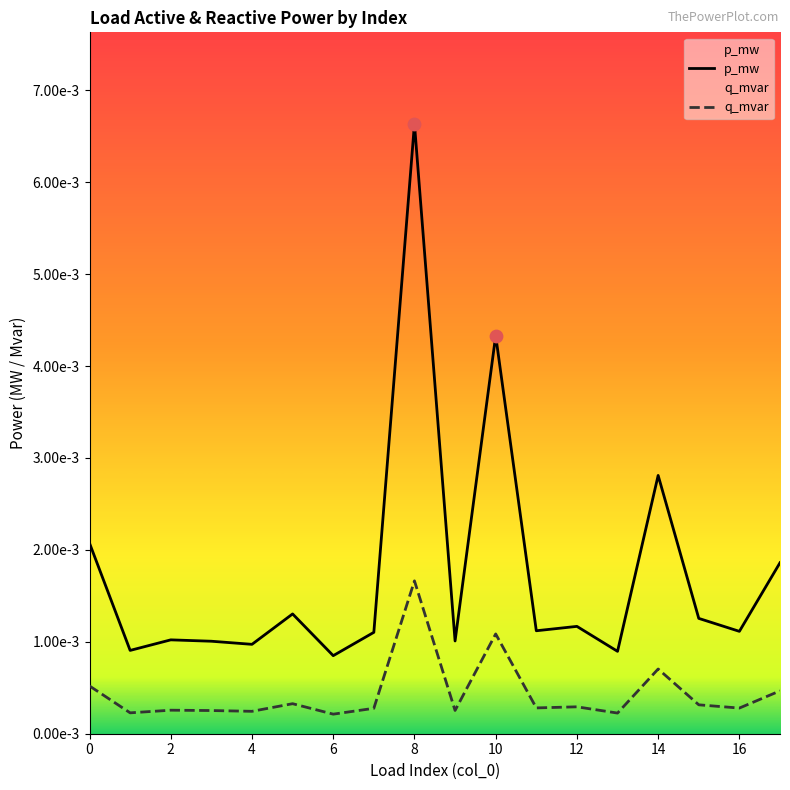

Which series has the widest spread of Y values?

p_mw